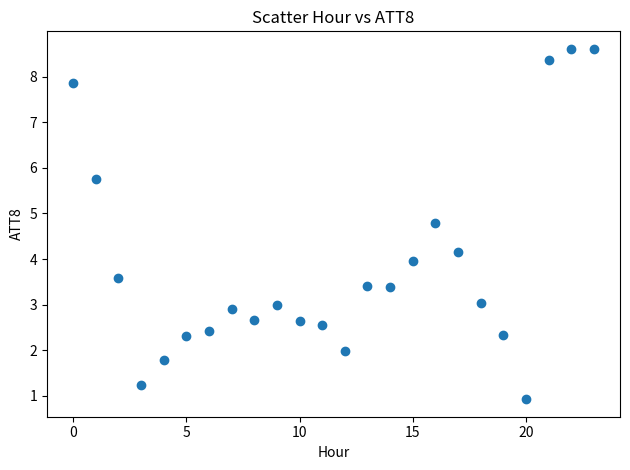

What is the range of Y values (max minus min)?

7.7